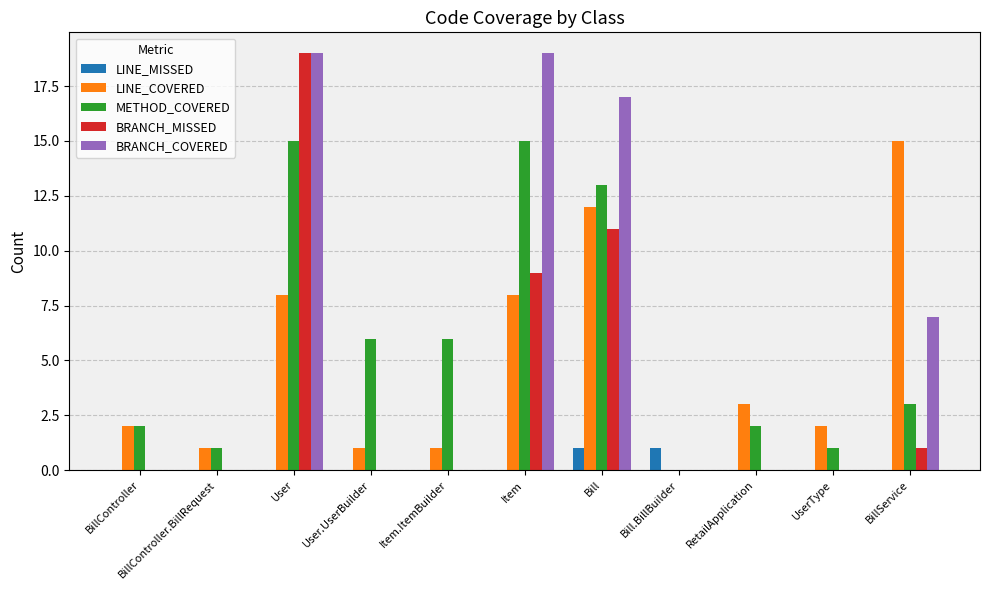

At which category is the sum across all series the highest?

User